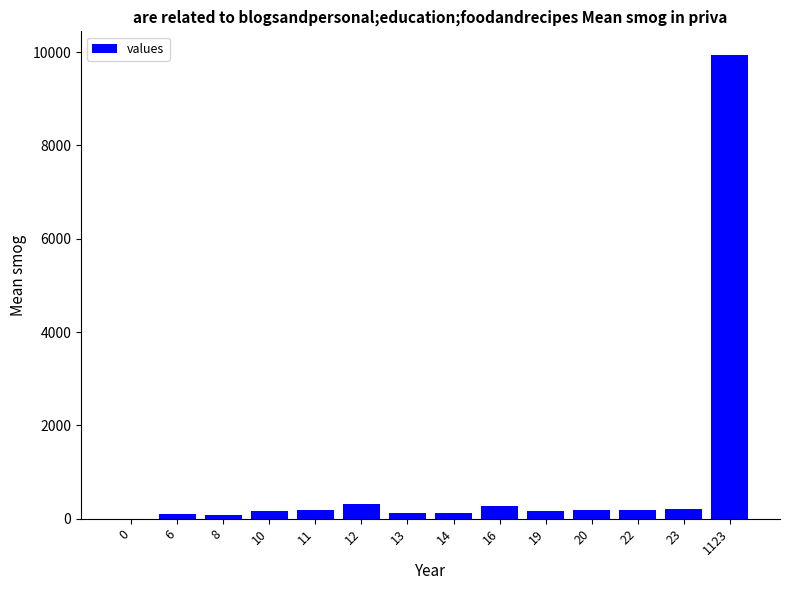

What is the maximum value shown in the chart?

9946